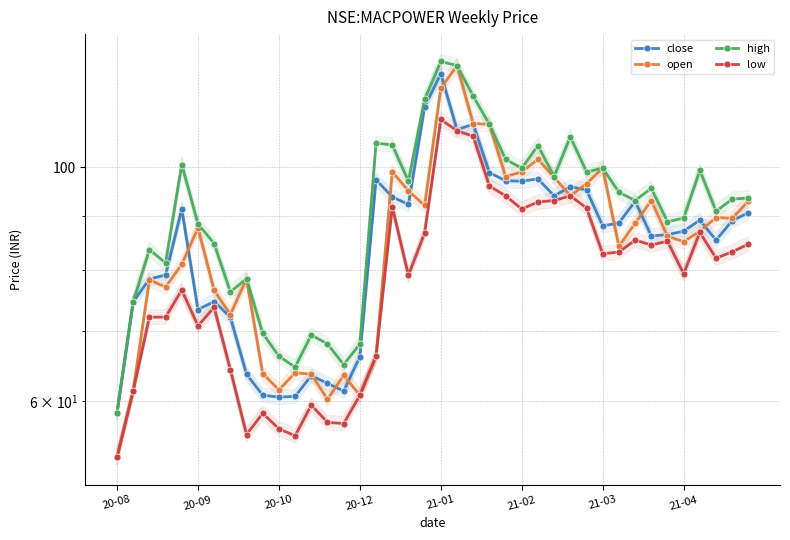

What is the difference between the open values at 24 and 37?

8.4